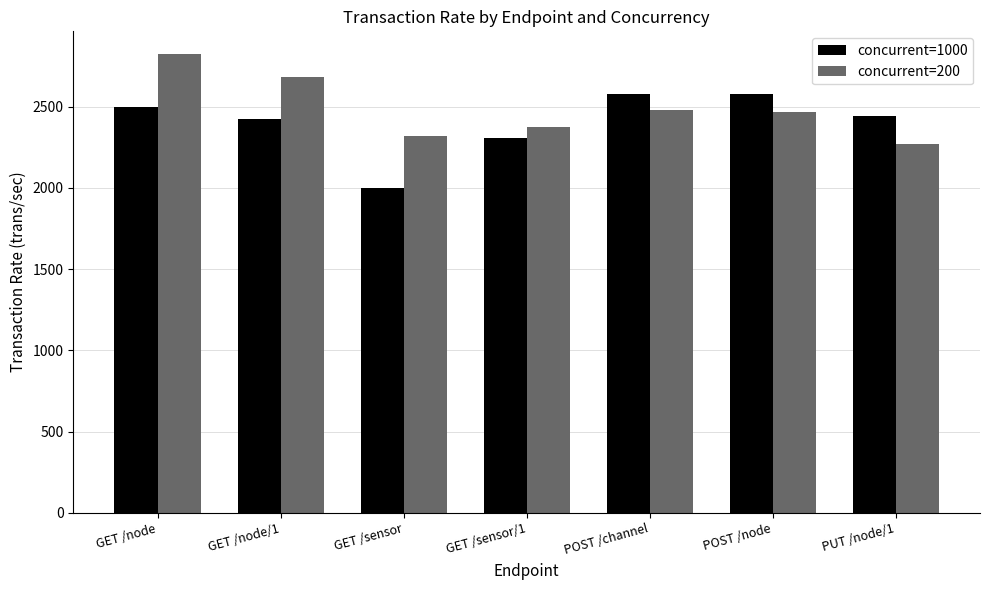

At which category does the chart reach its peak across all series?

GET /node